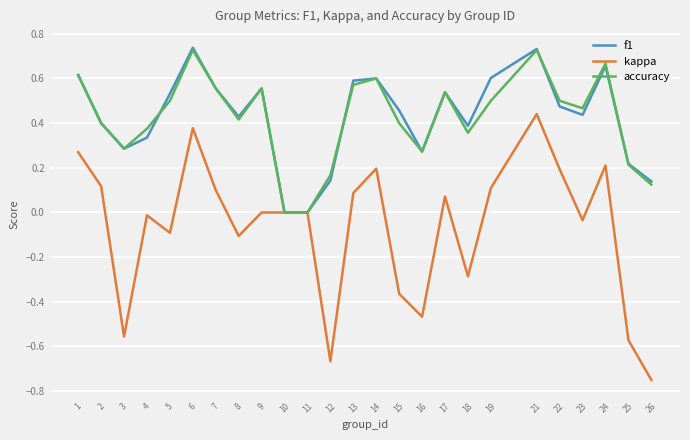

Which category has the lowest value in the kappa series?

26